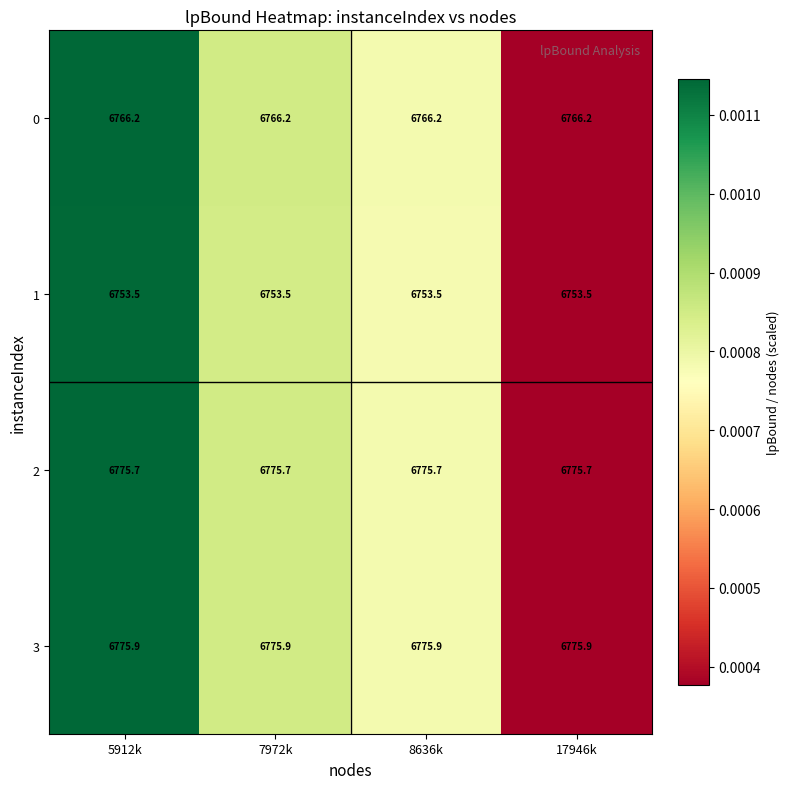

The 0 series shows 6766.2 at 17946k. True or false?

True